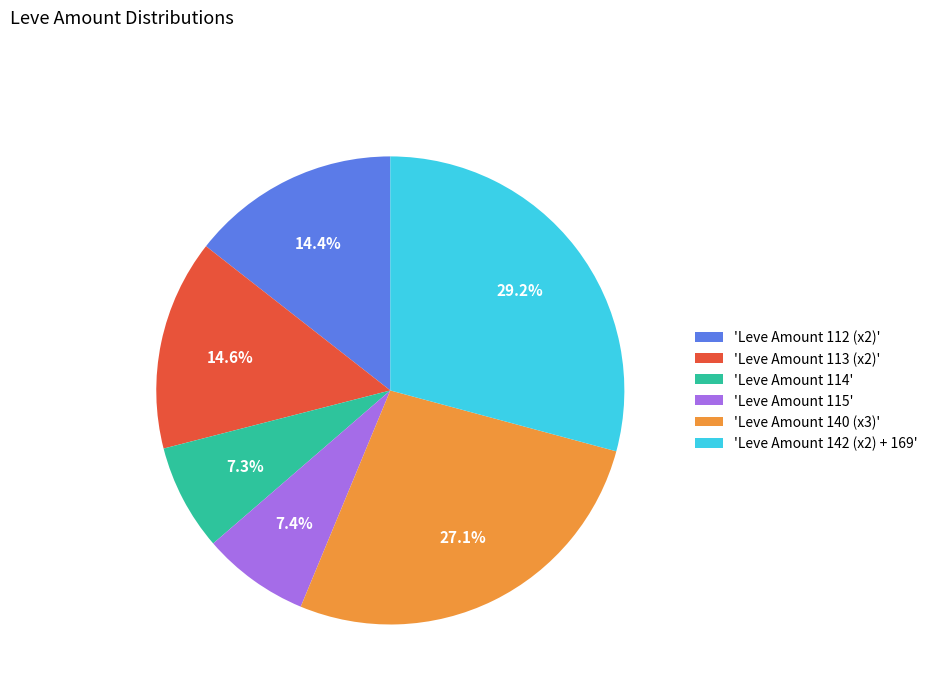

What percentage is NOT represented by 'Leve Amount 113 (x2)'?

85.4%